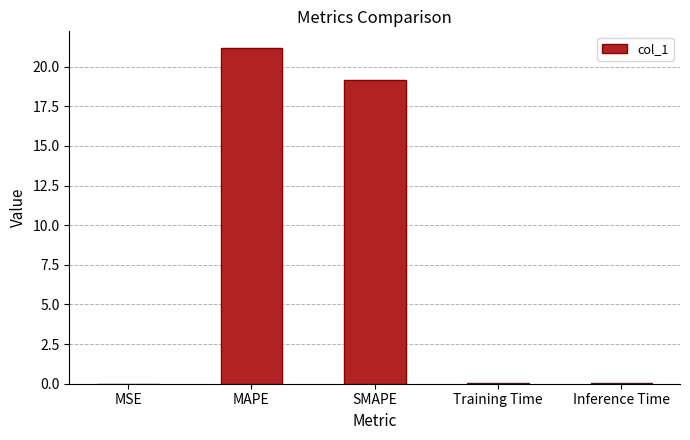

What is the maximum value shown in the chart?

21.2